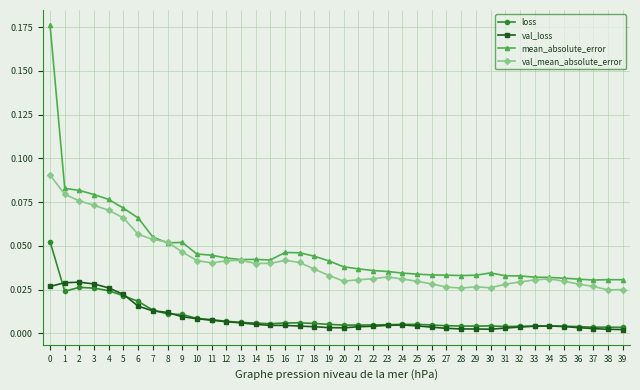

Rank the series by their maximum value, from highest to lowest.

mean_absolute_error, val_mean_absolute_error, loss, val_loss